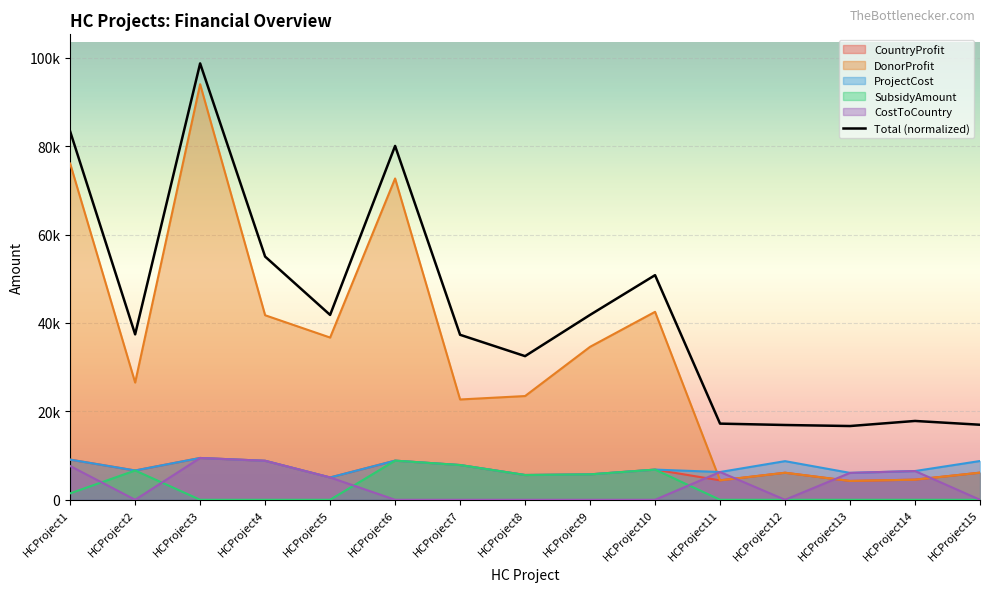

Reading left to right, transcribe all the data shown in this chart.

HCProject1=83347.9	HCProject2=37432.1	HCProject3=98733.6	HCProject4=55027.8	HCProject5=41826.4	HCProject6=80065.1	HCProject7=37332.1	HCProject8=32503.1	HCProject9=41835.3	HCProject10=50825.5	HCProject11=17230.3	HCProject12=16919.8	HCProject13=16686.7	HCProject14=17835.3	HCProject15=16977.9